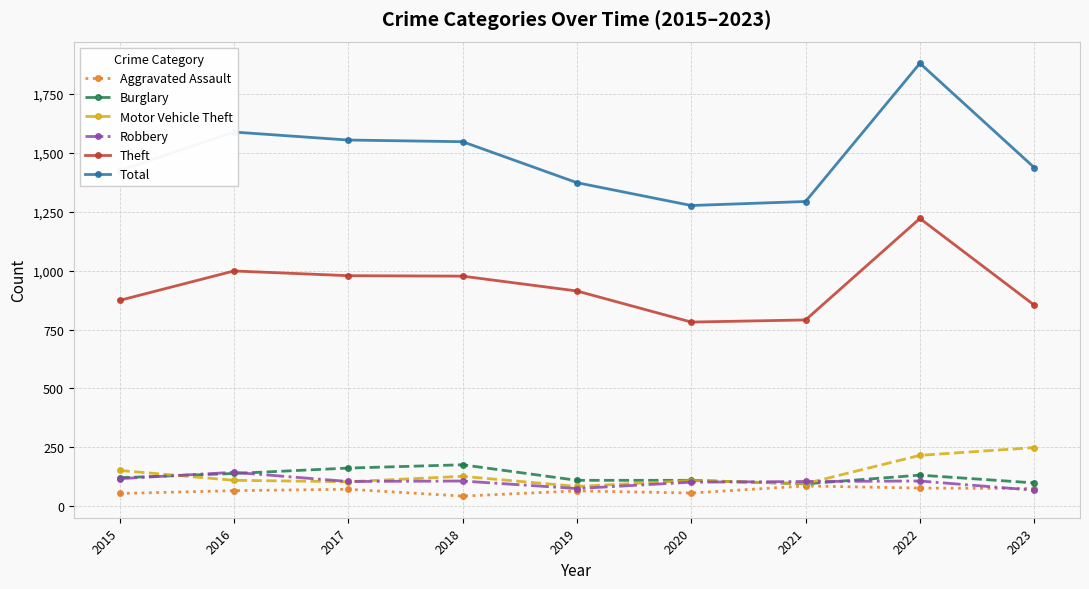

At which label does Total reach its peak?

2022